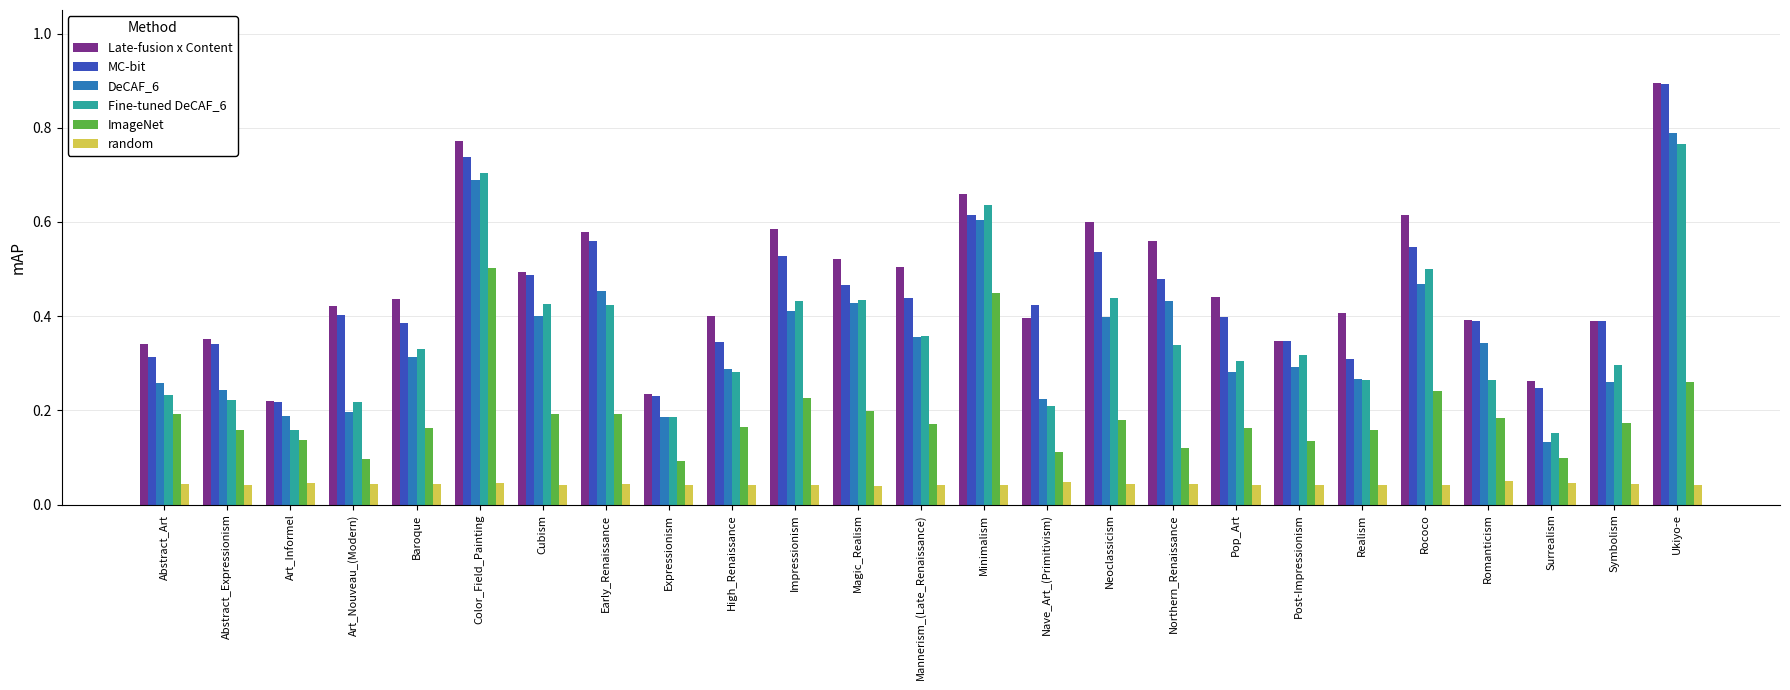

At which label does Fine-tuned DeCAF_6 reach its peak?

Ukiyo-e